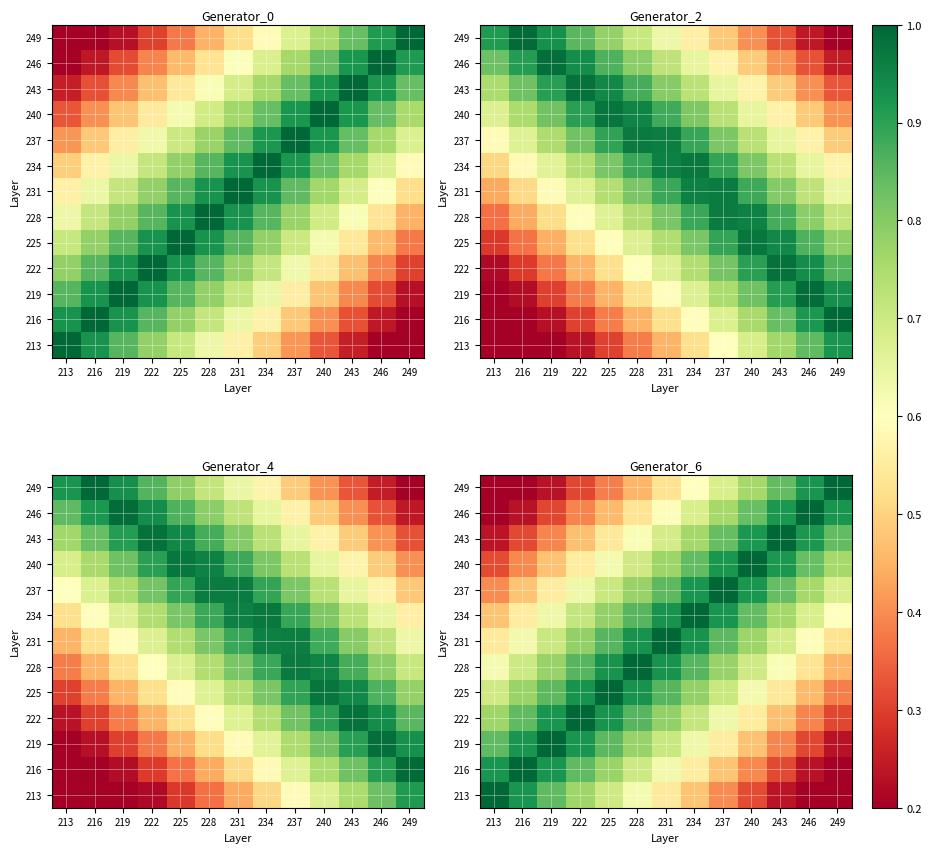

At how many categories does at least one series exceed 0?

13